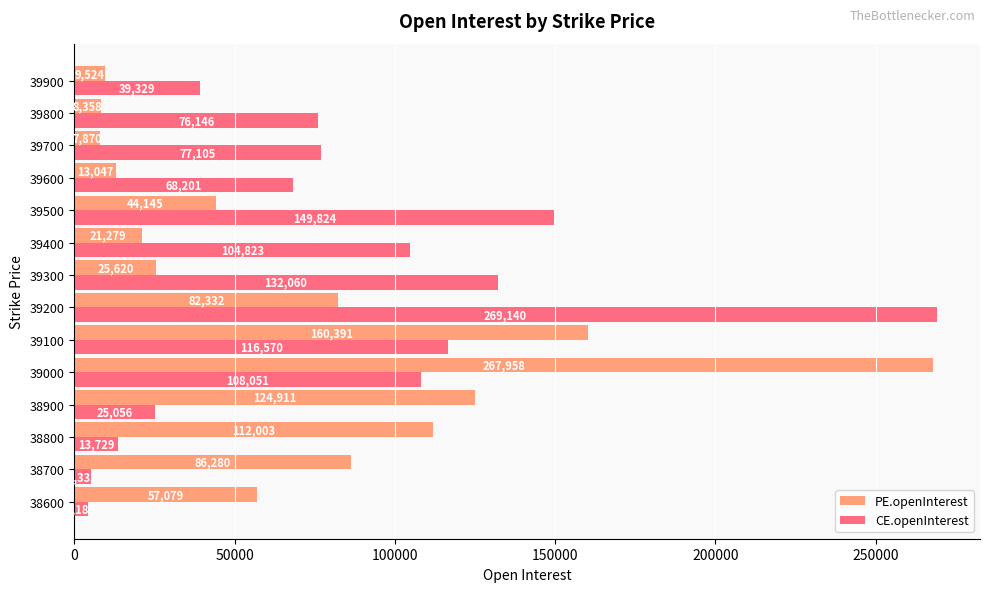

At which label is PE.openInterest closest to 137914?

38900